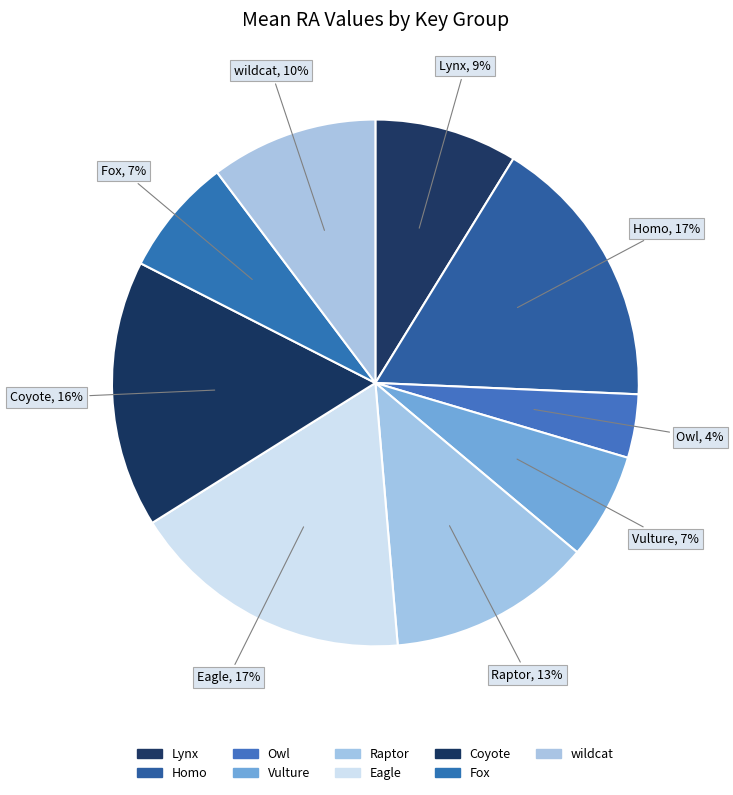

Which category has the smallest portion of the pie?

Owl